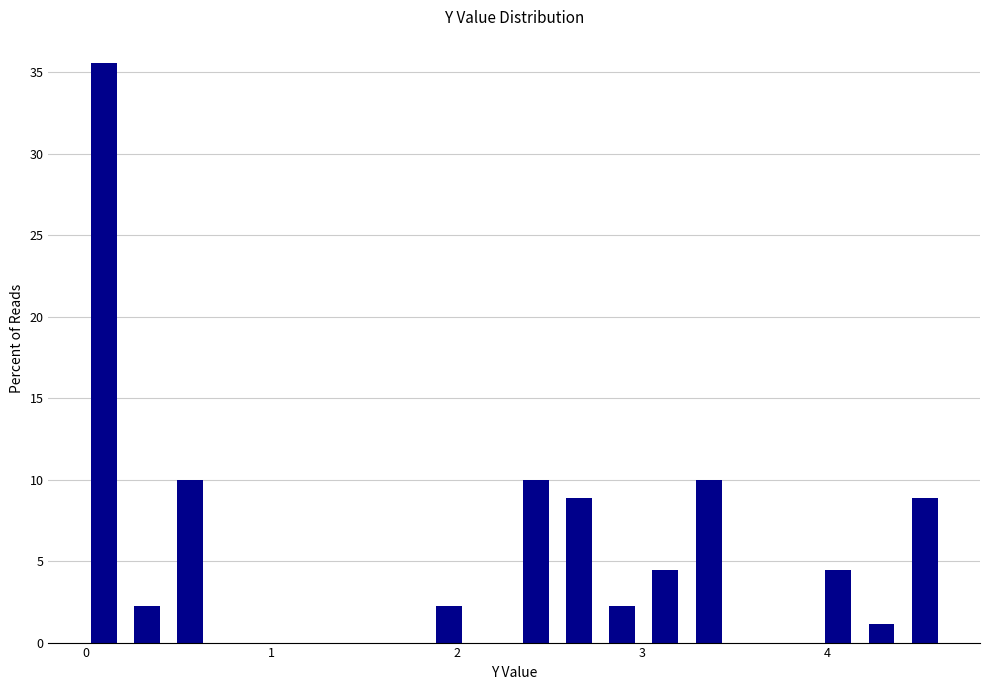

Around what value on the x-axis is the tallest bar? Give the approximate position of its centre, as read against the axis.

0.1